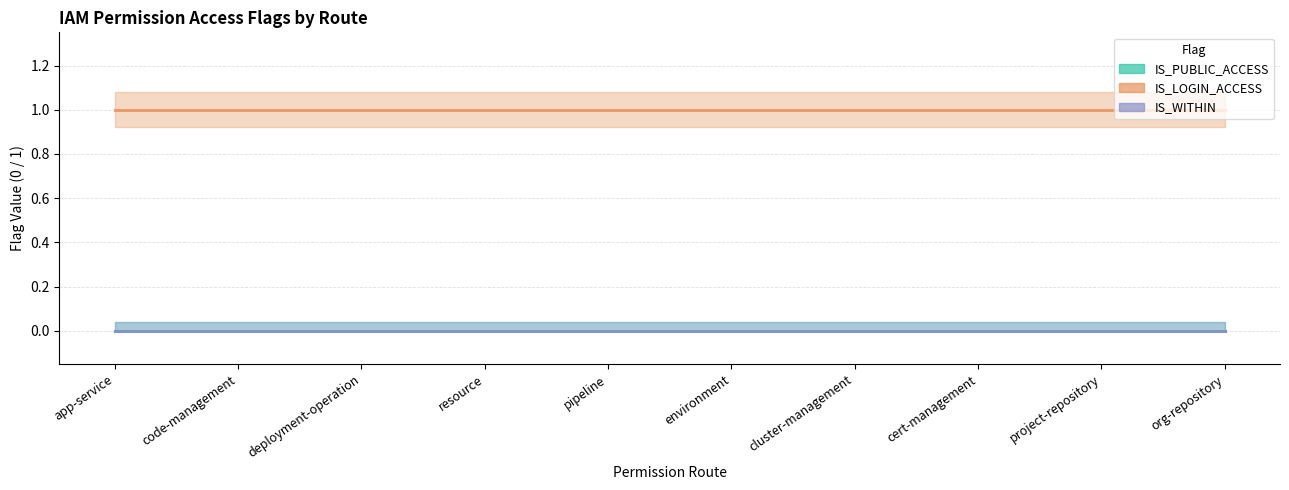

List the labels in order of IS_PUBLIC_ACCESS value, largest first.

app-service, code-management, deployment-operation, resource, pipeline, environment, cluster-management, cert-management, project-repository, org-repository